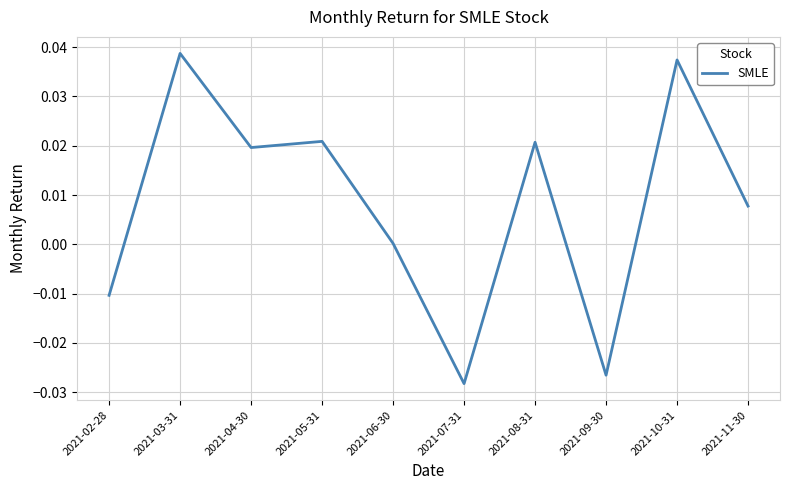

What position from the right is 2021-07-31?

5